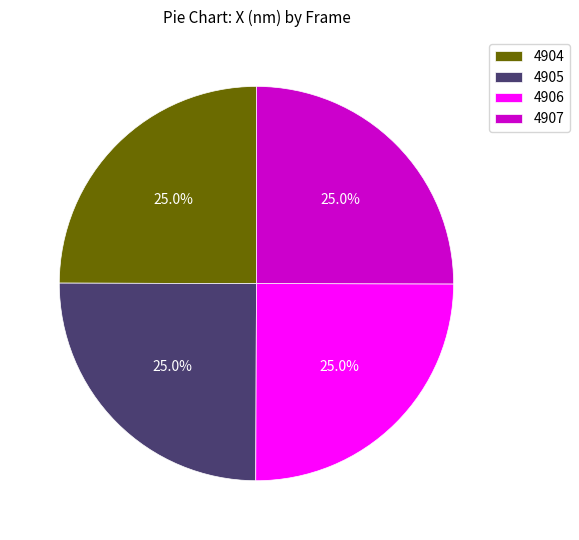

How many slices are in this pie chart?

4